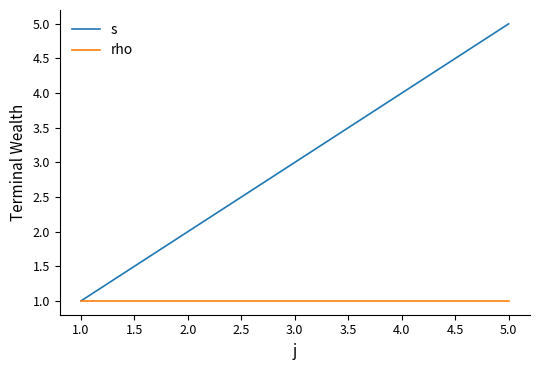

The value of rho at 5.0 is 1. True or false?

True